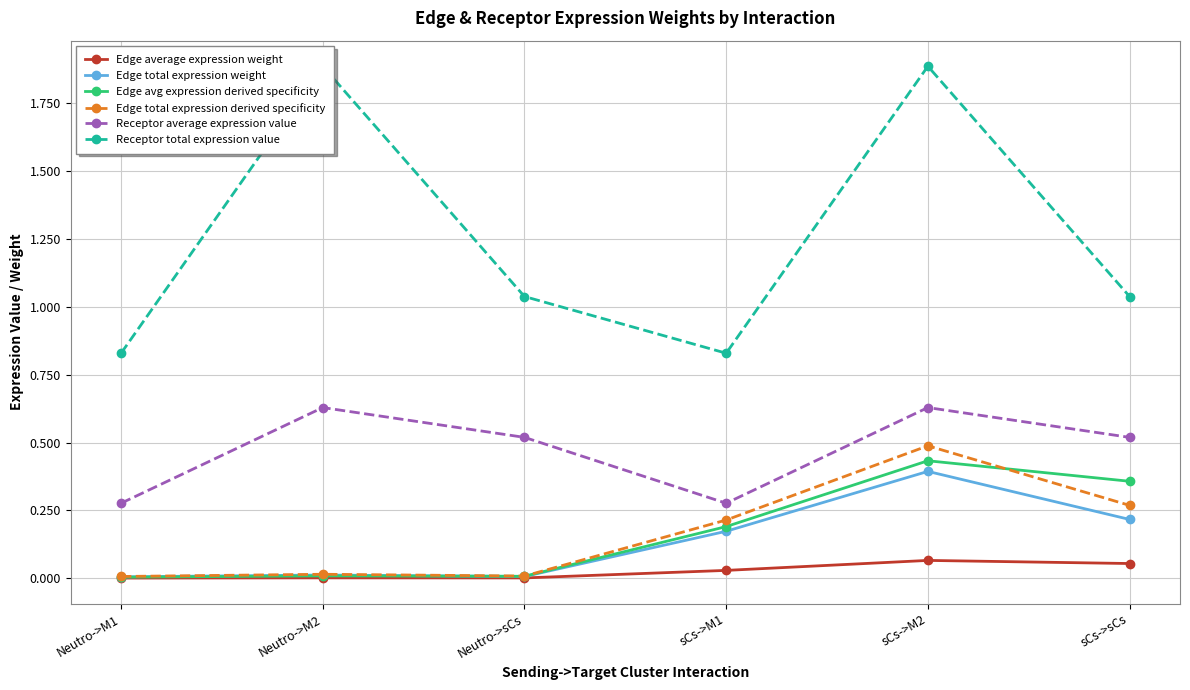

The value of Receptor total expression value at sCs->M2 is 2.6. True or false?

False